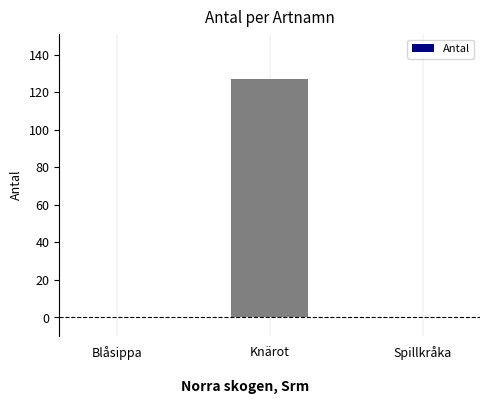

Count the number of categories in the chart.

3